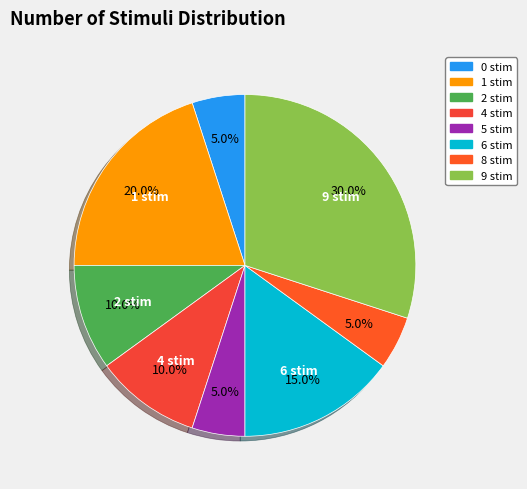

Is 0 stim the majority of the pie?

No